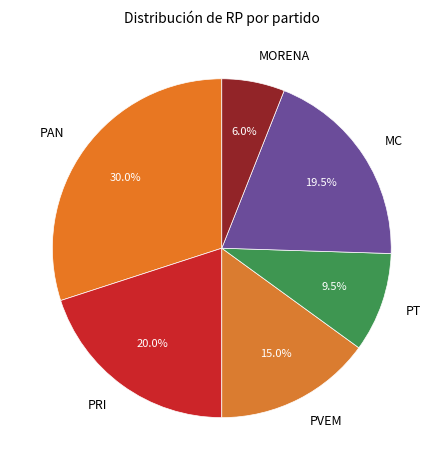

What percentage is NOT represented by PT?

90.5%